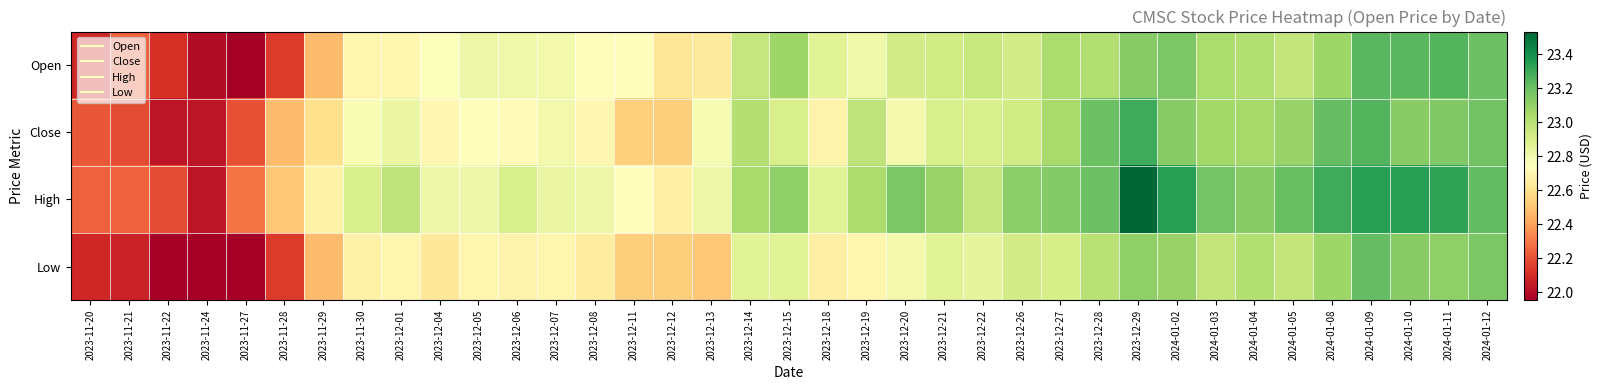

Reading right to left, transcribe all the data shown in this chart.

Open: 2024-01-12=23.2	2024-01-11=23.3	2024-01-10=23.2	2024-01-09=23.2	2024-01-08=23.1	2024-01-05=23.0	2024-01-04=23.0	2024-01-03=23.0	2024-01-02=23.2	2023-12-29=23.1	2023-12-28=23.0	2023-12-27=23.0	2023-12-26=22.9	2023-12-22=23.0	2023-12-21=22.9	2023-12-20=22.9	2023-12-19=22.8	2023-12-18=22.9	2023-12-15=23.1	2023-12-14=23.0	2023-12-13=22.6	2023-12-12=22.6	2023-12-11=22.7	2023-12-08=22.7	2023-12-07=22.8	2023-12-06=22.8	2023-12-05=22.8	2023-12-04=22.7	2023-12-01=22.7	2023-11-30=22.7	2023-11-29=22.5	2023-11-28=22.1	2023-11-27=22.0	2023-11-24=22.0	2023-11-22=22.1	2023-11-21=22.2	2023-11-20=22.1
Close: 2024-01-12=23.2	2024-01-11=23.1	2024-01-10=23.1	2024-01-09=23.3	2024-01-08=23.2	2024-01-05=23.1	2024-01-04=23.1	2024-01-03=23.1	2024-01-02=23.1	2023-12-29=23.3	2023-12-28=23.2	2023-12-27=23.0	2023-12-26=22.9	2023-12-22=22.9	2023-12-21=22.9	2023-12-20=22.8	2023-12-19=23.0	2023-12-18=22.7	2023-12-15=22.9	2023-12-14=23.0	2023-12-13=22.8	2023-12-12=22.5	2023-12-11=22.5	2023-12-08=22.7	2023-12-07=22.8	2023-12-06=22.7	2023-12-05=22.7	2023-12-04=22.7	2023-12-01=22.8	2023-11-30=22.8	2023-11-29=22.6	2023-11-28=22.5	2023-11-27=22.2	2023-11-24=22.0	2023-11-22=22.0	2023-11-21=22.2	2023-11-20=22.2
High: 2024-01-12=23.2	2024-01-11=23.3	2024-01-10=23.3	2024-01-09=23.3	2024-01-08=23.3	2024-01-05=23.2	2024-01-04=23.1	2024-01-03=23.2	2024-01-02=23.3	2023-12-29=23.5	2023-12-28=23.2	2023-12-27=23.1	2023-12-26=23.1	2023-12-22=23.0	2023-12-21=23.1	2023-12-20=23.2	2023-12-19=23.0	2023-12-18=22.9	2023-12-15=23.1	2023-12-14=23.0	2023-12-13=22.8	2023-12-12=22.7	2023-12-11=22.7	2023-12-08=22.8	2023-12-07=22.8	2023-12-06=22.9	2023-12-05=22.8	2023-12-04=22.8	2023-12-01=23.0	2023-11-30=22.9	2023-11-29=22.7	2023-11-28=22.5	2023-11-27=22.3	2023-11-24=22.0	2023-11-22=22.2	2023-11-21=22.2	2023-11-20=22.2
Low: 2024-01-12=23.2	2024-01-11=23.1	2024-01-10=23.1	2024-01-09=23.2	2024-01-08=23.1	2024-01-05=23.0	2024-01-04=23.0	2024-01-03=23.0	2024-01-02=23.1	2023-12-29=23.1	2023-12-28=23.0	2023-12-27=22.9	2023-12-26=22.9	2023-12-22=22.8	2023-12-21=22.9	2023-12-20=22.8	2023-12-19=22.7	2023-12-18=22.7	2023-12-15=22.9	2023-12-14=22.9	2023-12-13=22.5	2023-12-12=22.5	2023-12-11=22.5	2023-12-08=22.6	2023-12-07=22.7	2023-12-06=22.7	2023-12-05=22.7	2023-12-04=22.6	2023-12-01=22.7	2023-11-30=22.7	2023-11-29=22.5	2023-11-28=22.1	2023-11-27=22.0	2023-11-24=22.0	2023-11-22=22.0	2023-11-21=22.1	2023-11-20=22.1